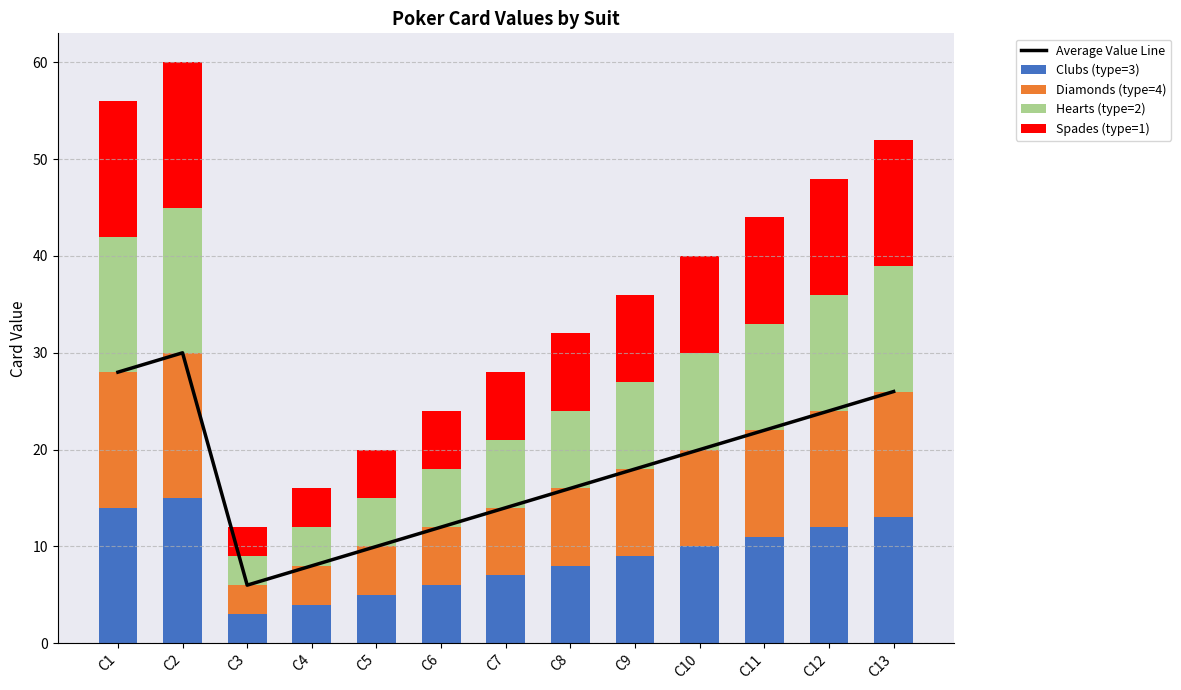

Reading left to right, list all the values displayed in this chart.

Average Value Line: 28	30	6	8	10	12	14	16	18	20	22	24	26
Clubs (type=3): 14	15	3	4	5	6	7	8	9	10	11	12	13
Diamonds (type=4): 14	15	3	4	5	6	7	8	9	10	11	12	13
Hearts (type=2): 14	15	3	4	5	6	7	8	9	10	11	12	13
Spades (type=1): 14	15	3	4	5	6	7	8	9	10	11	12	13